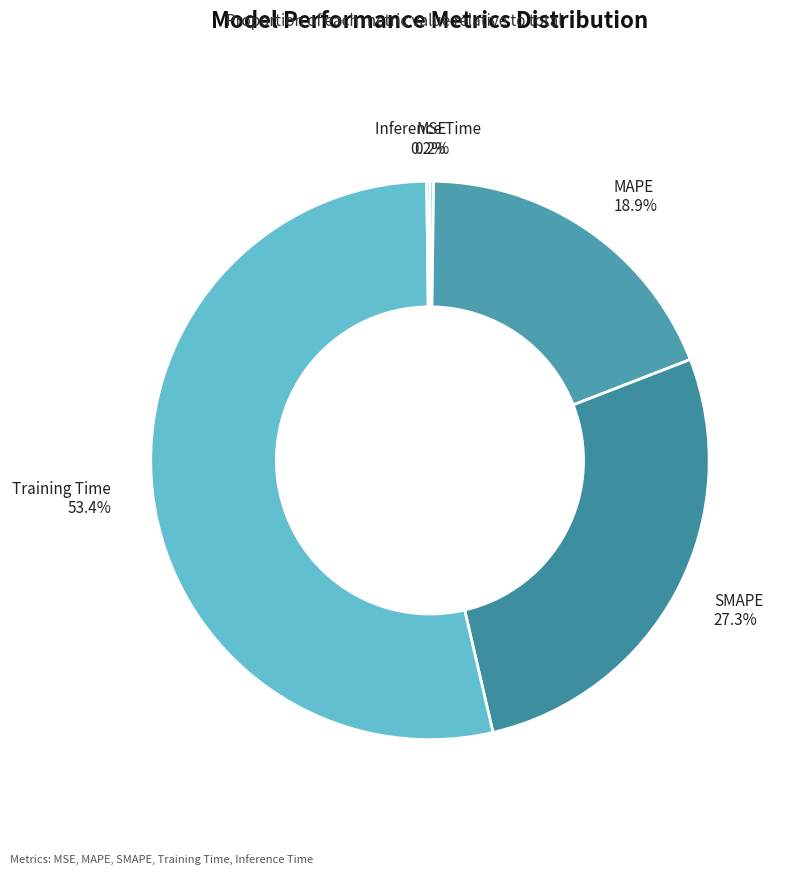

To the nearest percent, what is the average slice percentage?

20%